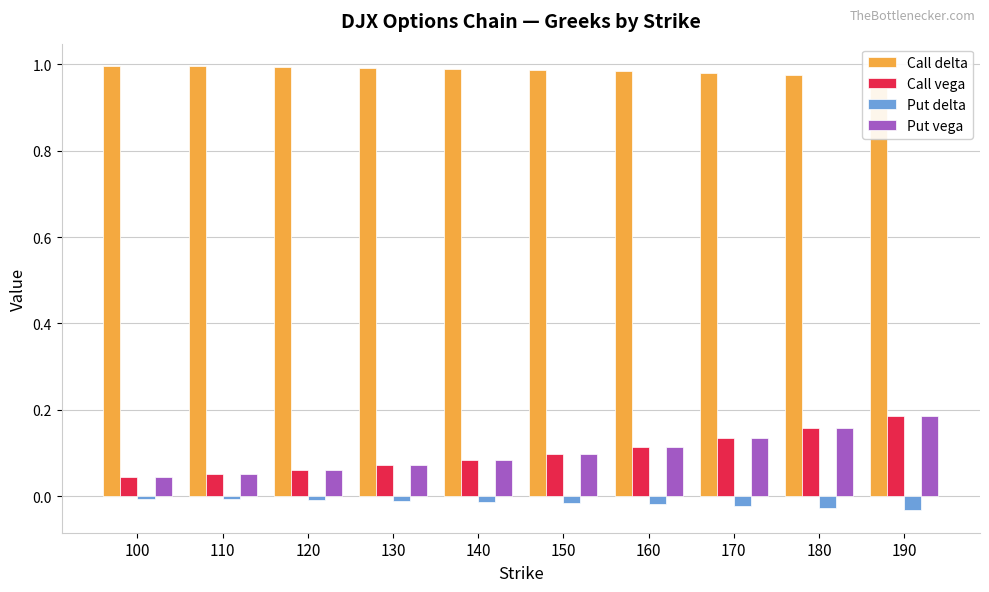

Between 100 and 150, which series saw the biggest shift?

Call vega